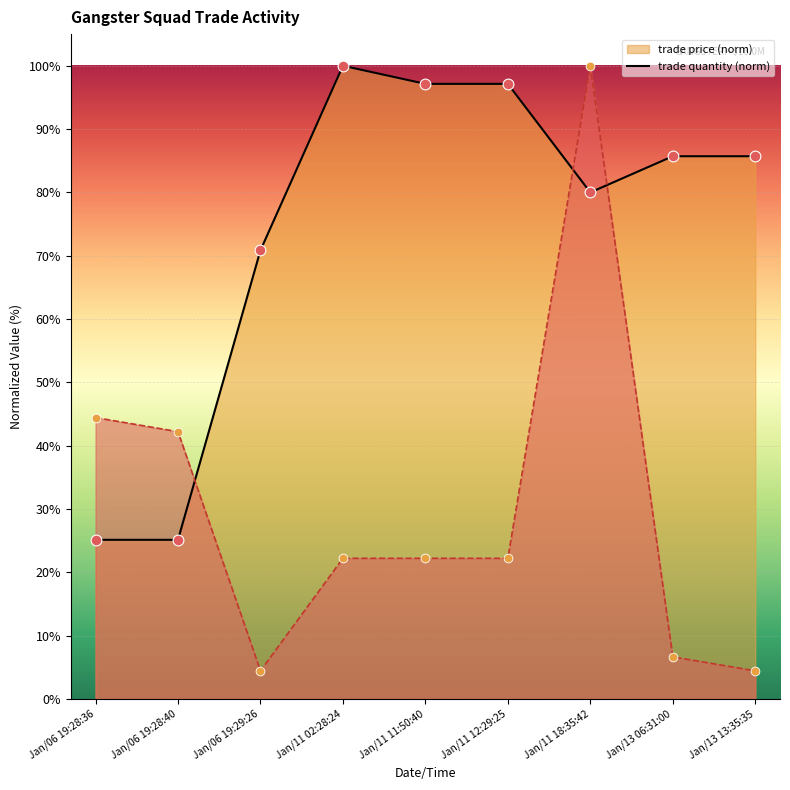

Which series reaches the maximum Y coordinate?

trade quantity